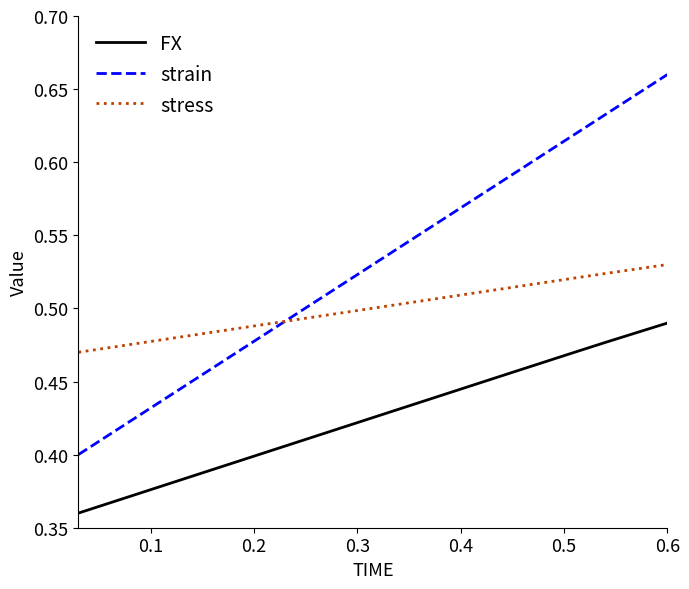

Which series has the widest spread of values?

strain